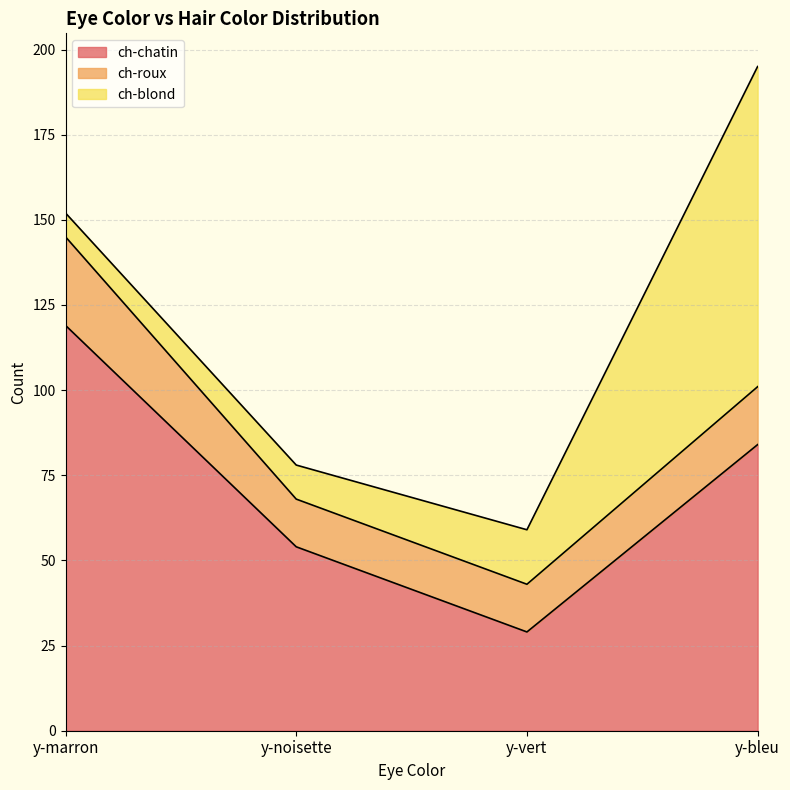

How many lines are shown in the chart?

3